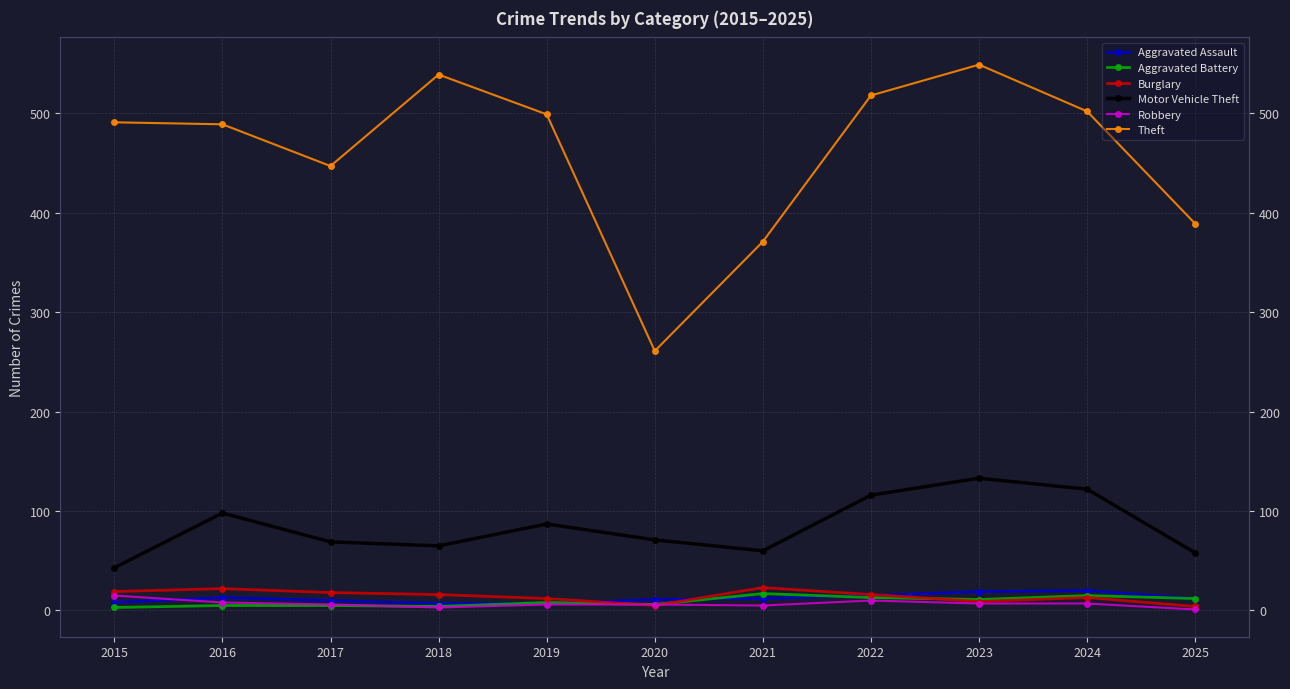

Reading right to left, what are all the values shown in this chart?

Aggravated Assault: 2025=12	2024=20	2023=19	2022=15	2021=12	2020=11	2019=7	2018=7	2017=10	2016=13	2015=8
Aggravated Battery: 2025=12	2024=15	2023=11	2022=13	2021=17	2020=6	2019=8	2018=4	2017=5	2016=5	2015=3
Burglary: 2025=4	2024=13	2023=9	2022=16	2021=23	2020=5	2019=12	2018=16	2017=18	2016=22	2015=19
Motor Vehicle Theft: 2025=58	2024=122	2023=133	2022=116	2021=60	2020=71	2019=87	2018=65	2017=69	2016=98	2015=43
Robbery: 2025=1	2024=7	2023=7	2022=10	2021=5	2020=6	2019=6	2018=3	2017=6	2016=8	2015=15
Theft: 2025=389	2024=502	2023=549	2022=518	2021=371	2020=261	2019=499	2018=539	2017=447	2016=489	2015=491